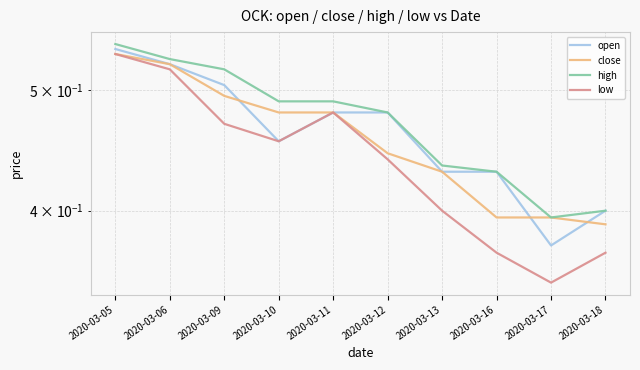

Rank the series by their maximum value, from highest to lowest.

high, open, close, low